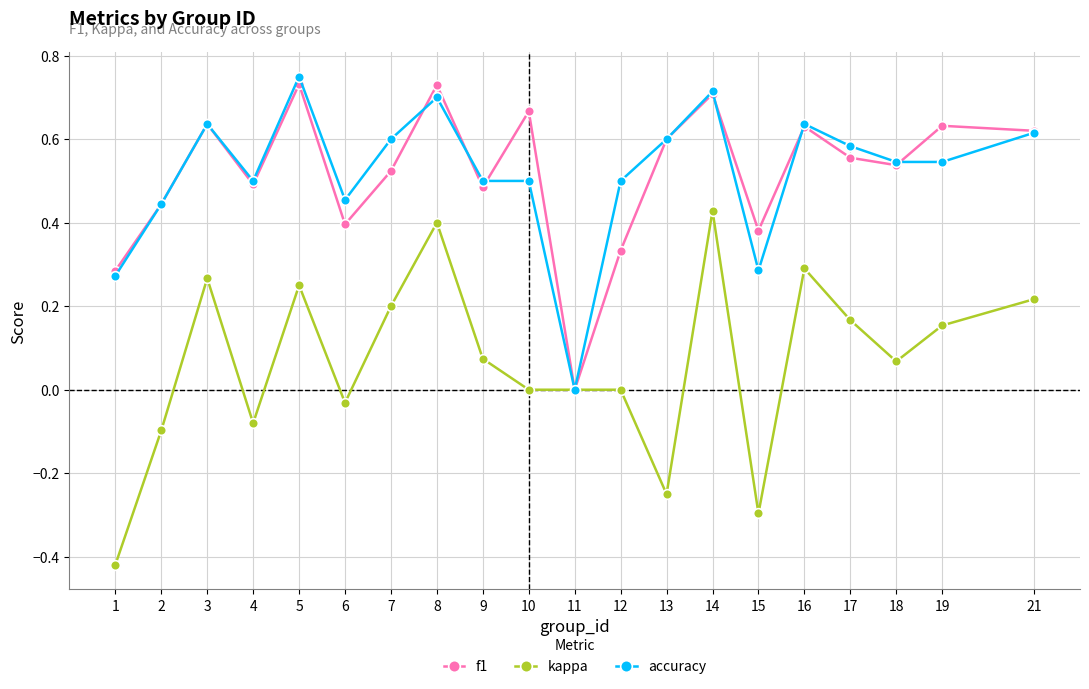

How many values in accuracy are above zero?

19